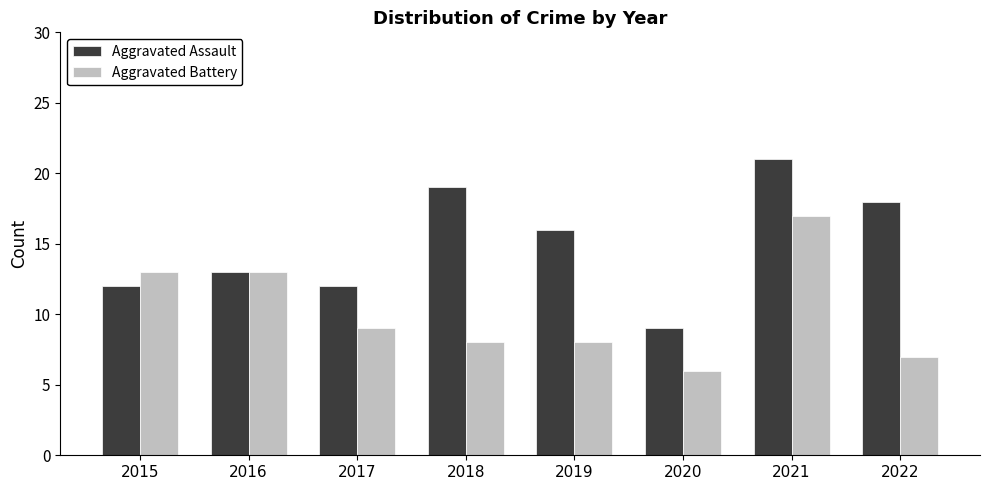

Rank the series at 2015 from highest to lowest value.

Aggravated Battery, Aggravated Assault